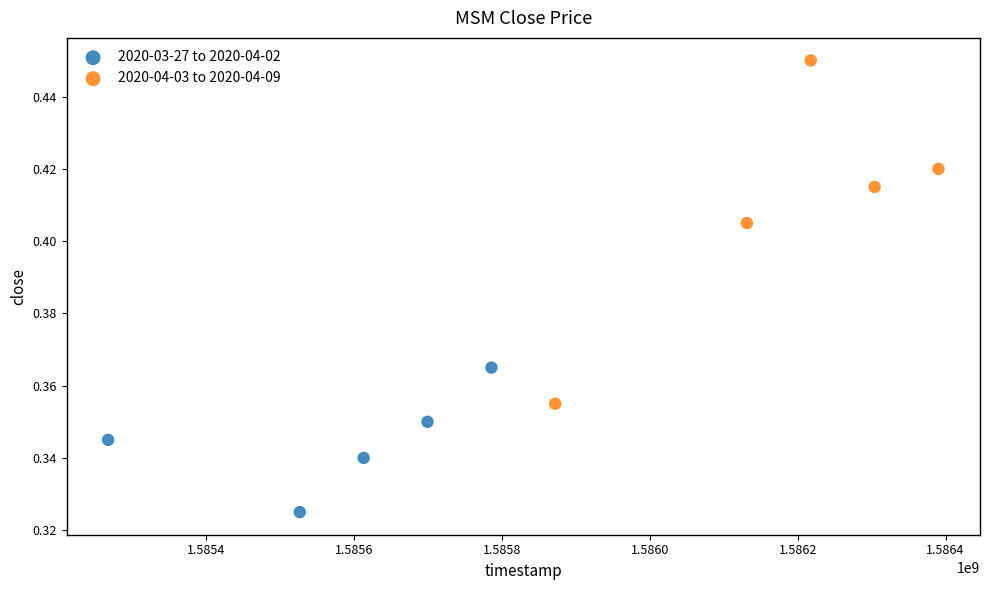

Which series contains the lowest Y value?

2020-03-27 to 2020-04-02